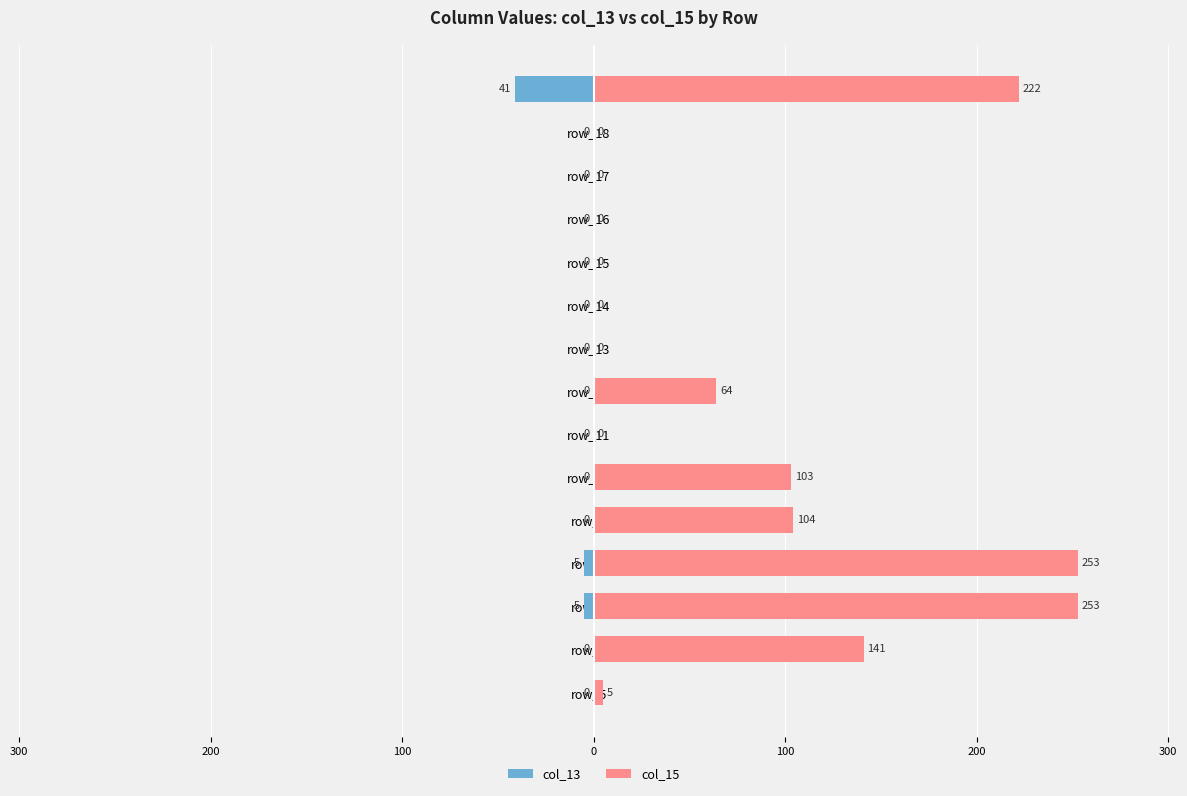

True or false: col_15 has a value of 383 at 14.

False